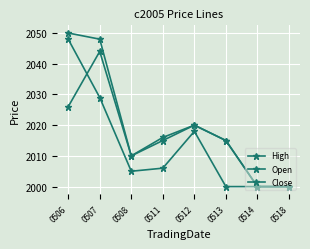

What is the difference between the highest and lowest values at 0511?

10